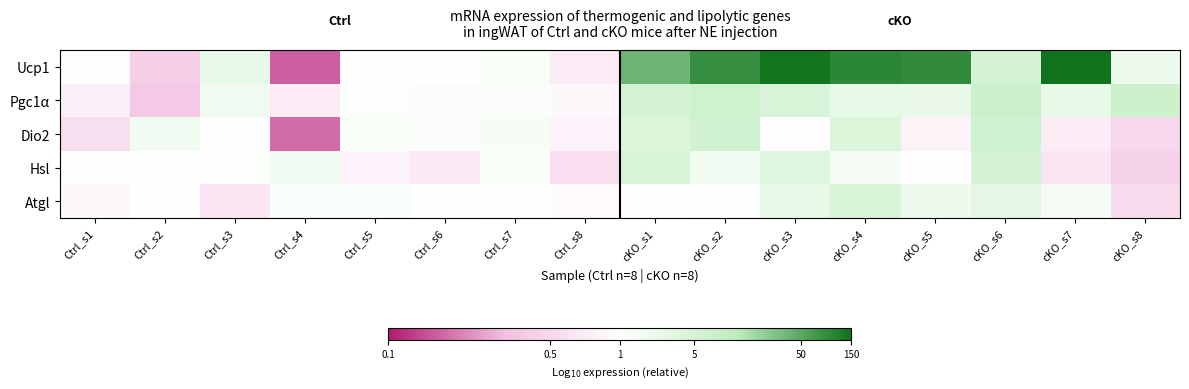

What is the smallest value displayed?

-0.8